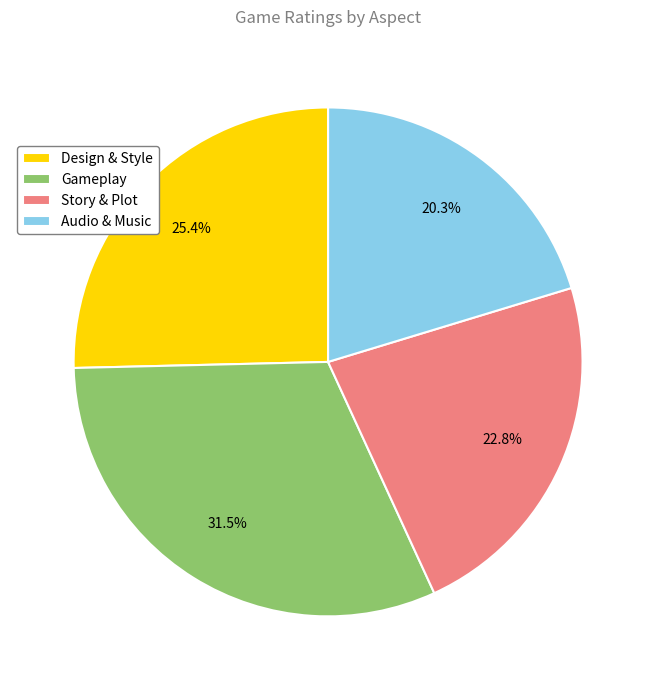

Count the number of slices in the pie.

4